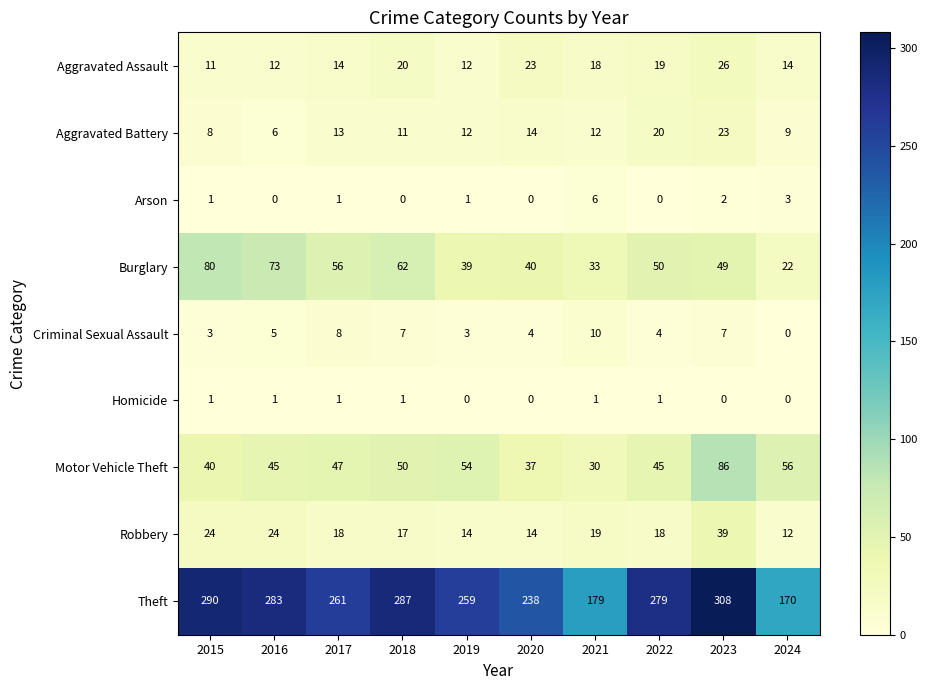

What is the spread (max minus min) of values at 2020?

238